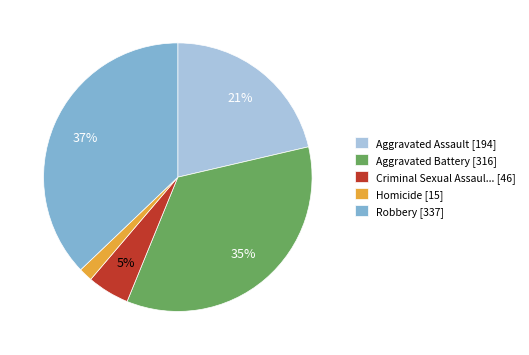

Which has a higher value, Criminal Sexual Assaul... [46] or Aggravated Battery [316]?

Aggravated Battery [316]